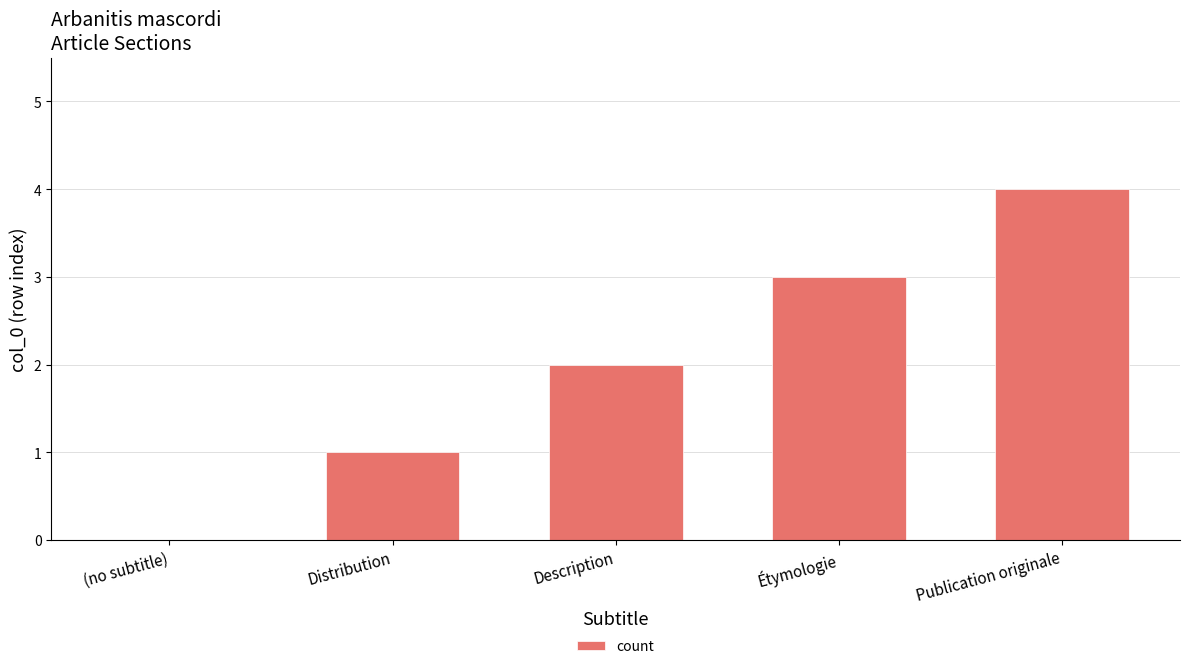

What is the approximate value at Distribution?

1